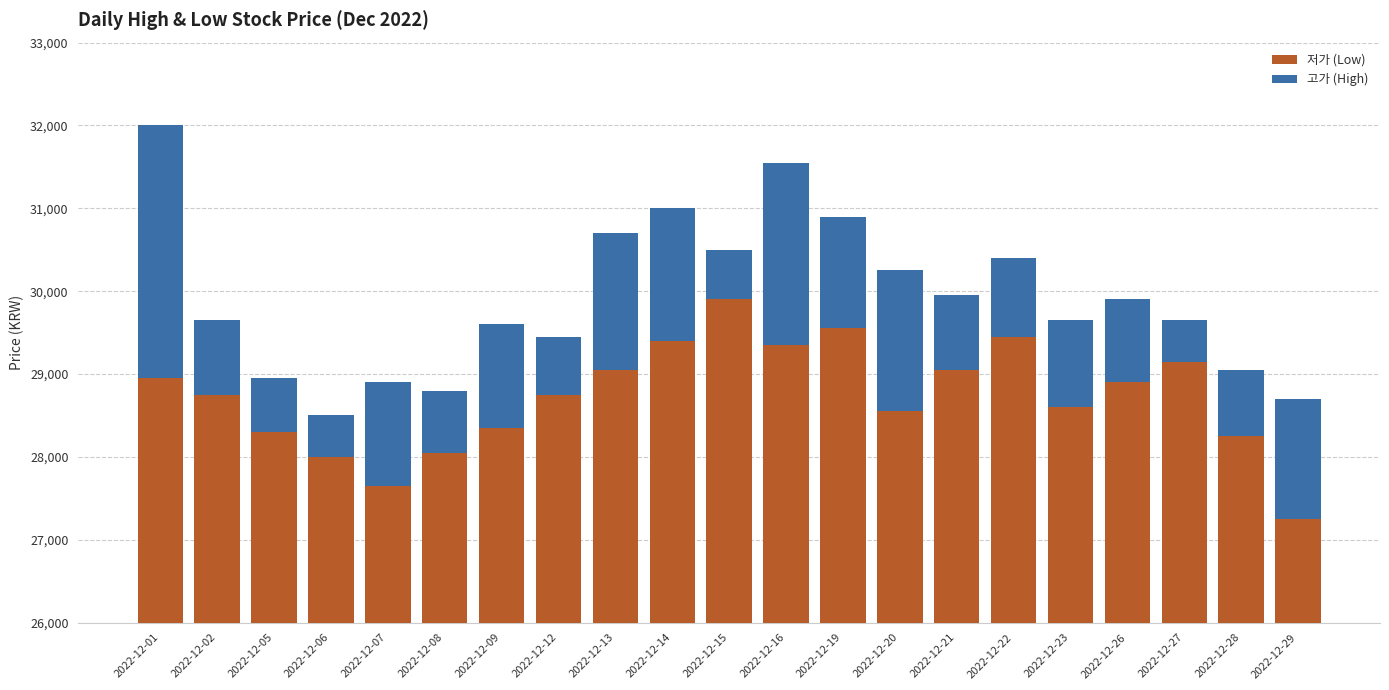

What is the smallest value displayed?

500